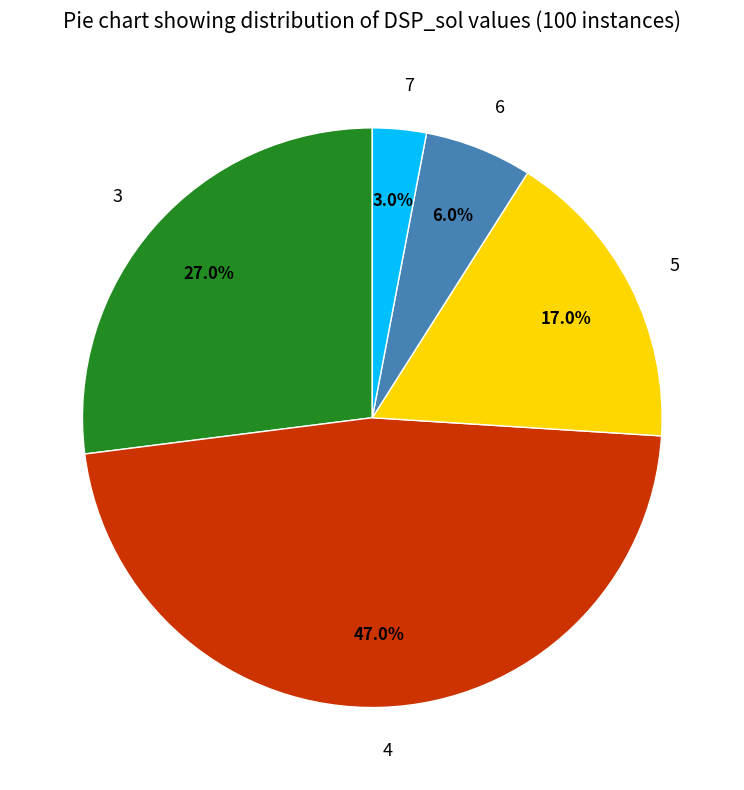

To the nearest percent, what is the difference between the 6 and 7 slice percentages?

3%